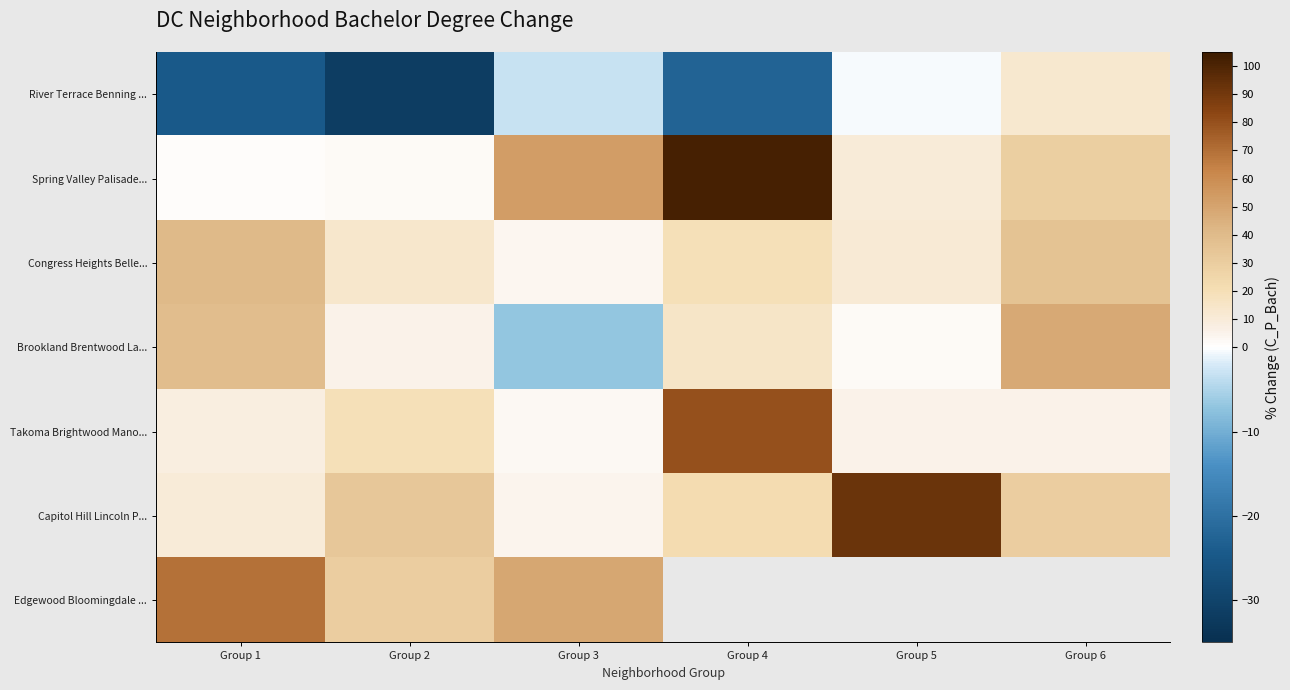

Which series changed the most between Group 3 and Group 6?

Brookland Brentwood La...